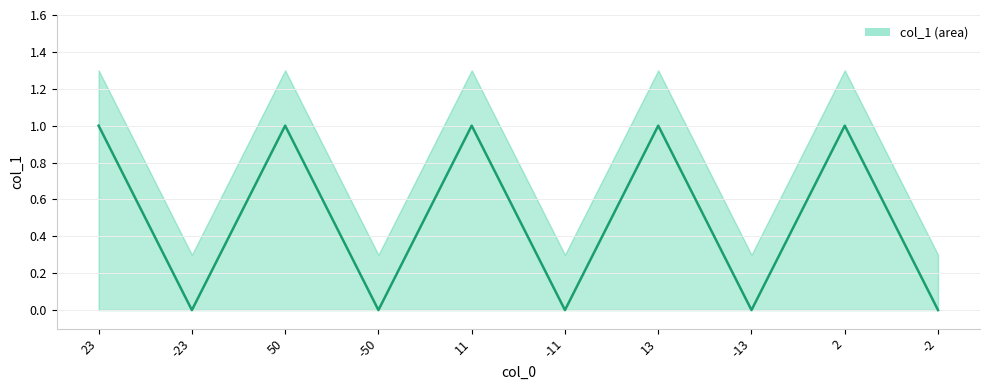

List the labels in order of value, largest first.

23, 50, 11, 13, 2, -23, -50, -11, -13, -2